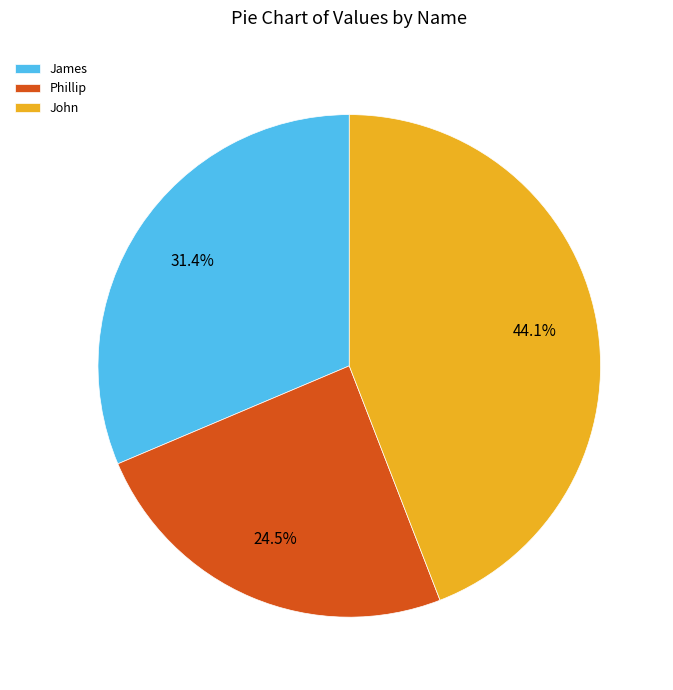

Is there a majority slice in this chart?

No